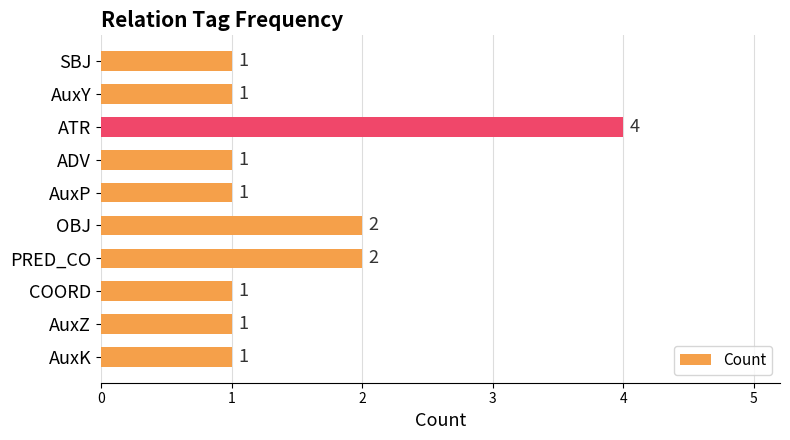

What is the label of the 1st bar from the bottom?

AuxK